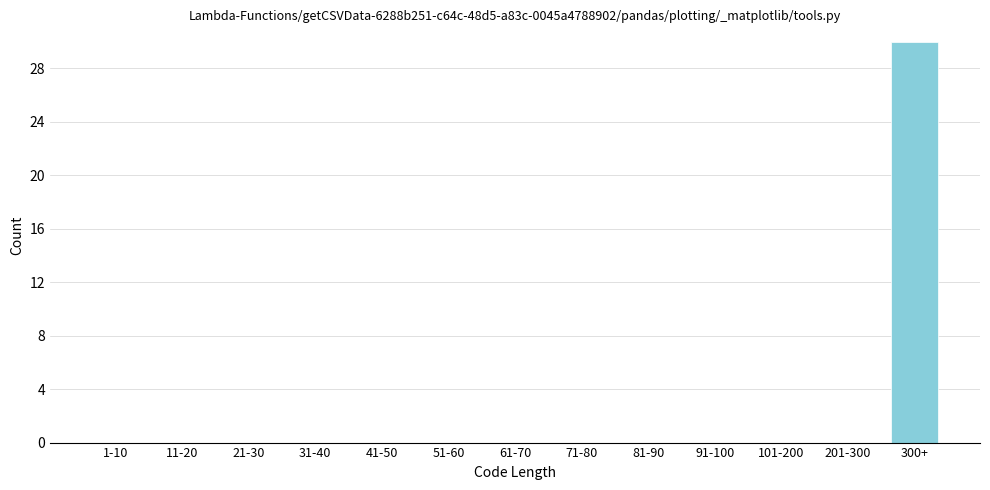

Reading left to right, what are all the values shown in this chart?

1-10=0	11-20=0	21-30=0	31-40=0	41-50=0	51-60=0	61-70=0	71-80=0	81-90=0	91-100=0	101-200=0	201-300=0	300+=30